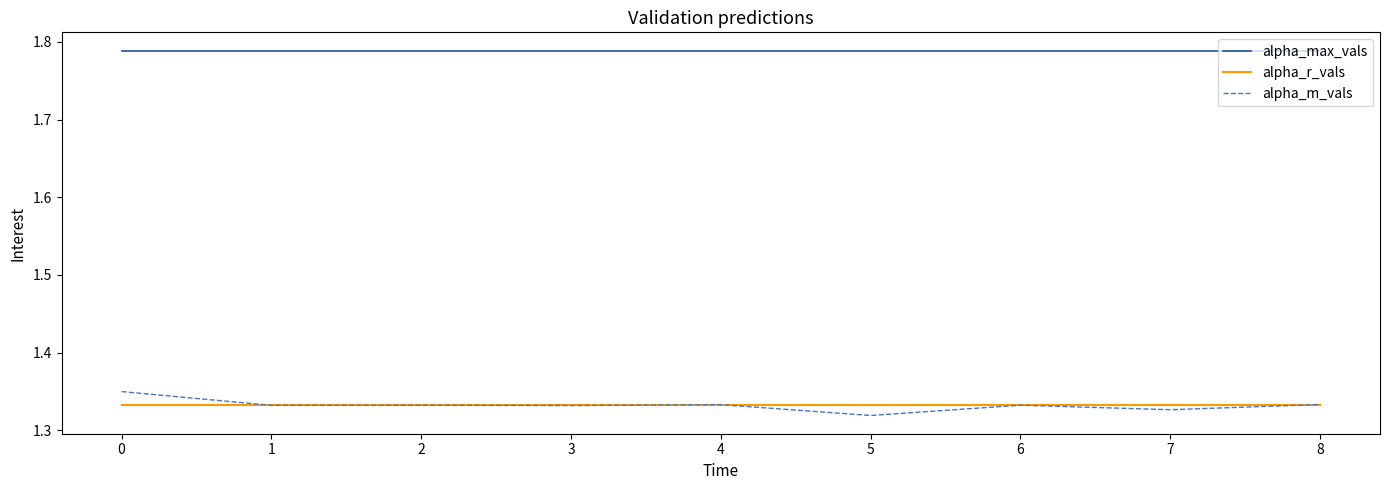

What is the difference between the highest and lowest values at 2?

0.5